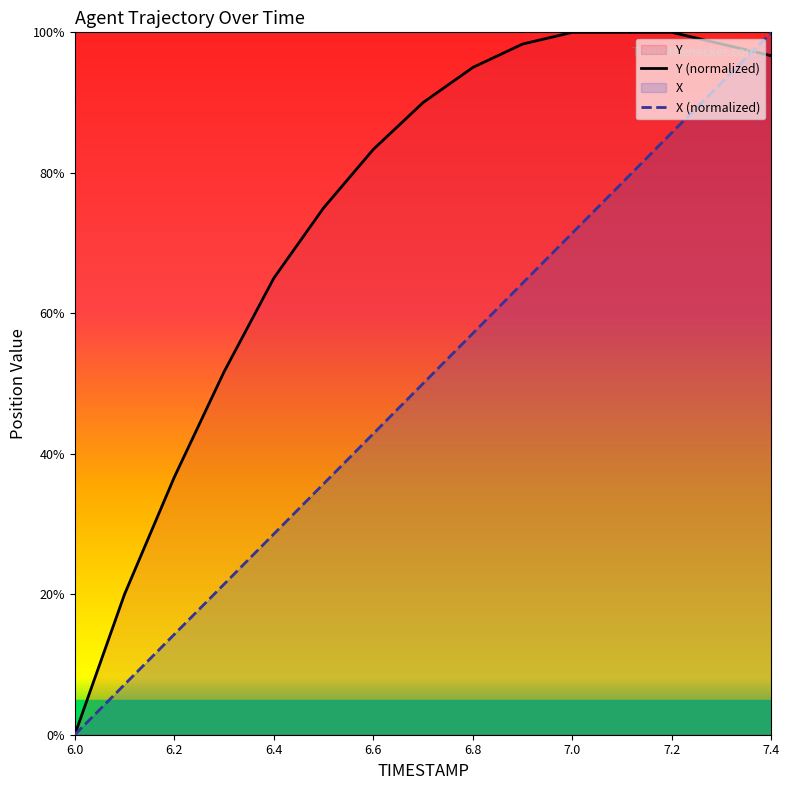

How many data points in X are less than 50?

7